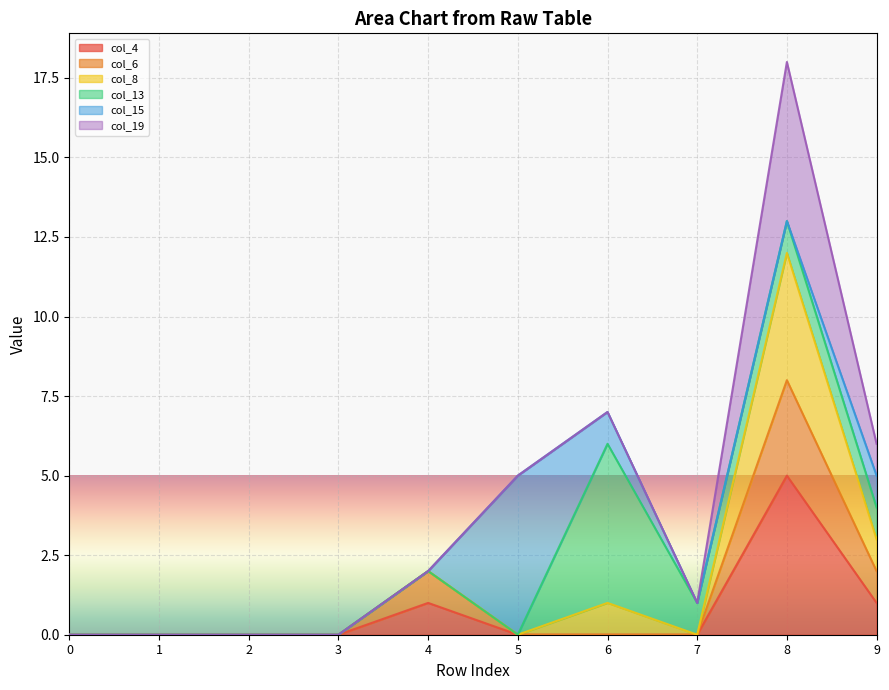

True or false: col_4 has a value of 3 at 8.

False